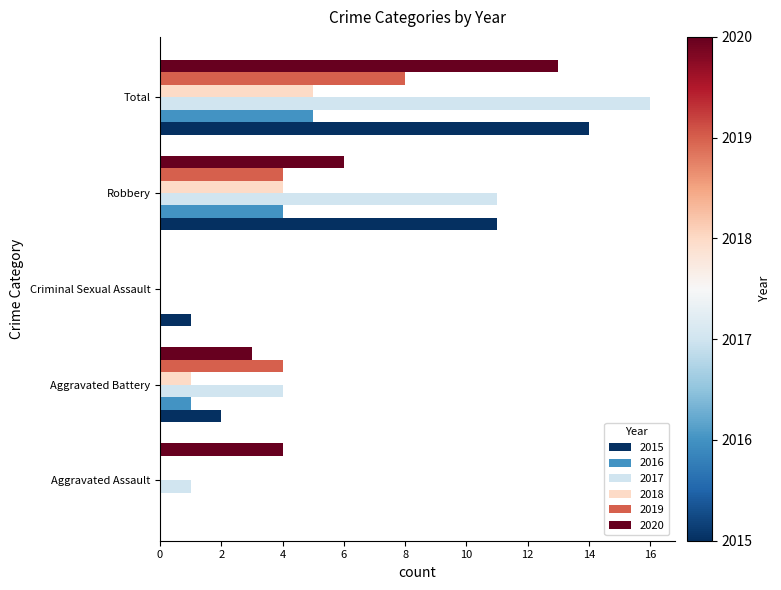

Which series has the largest total across all categories?

2017